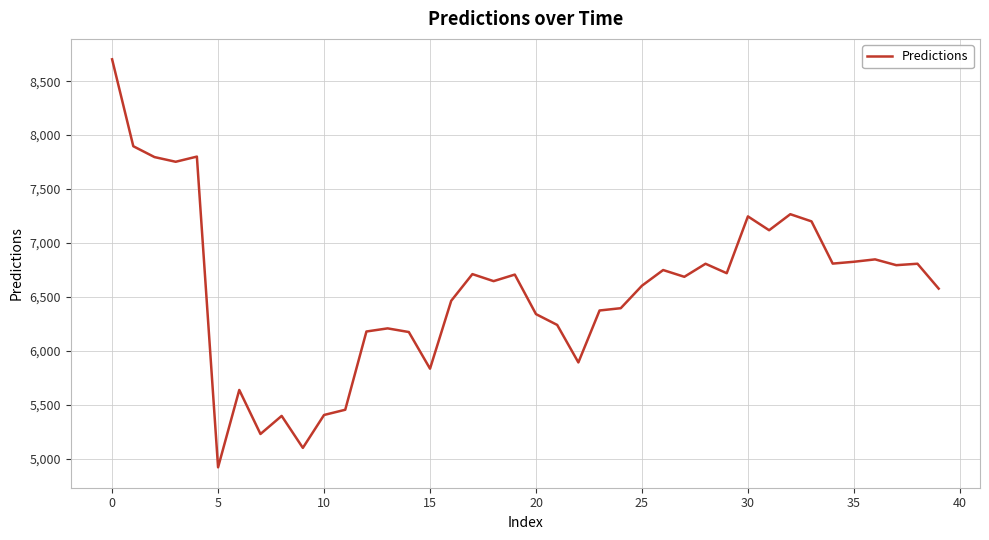

What is the difference between the maximum and minimum values?

3784.3